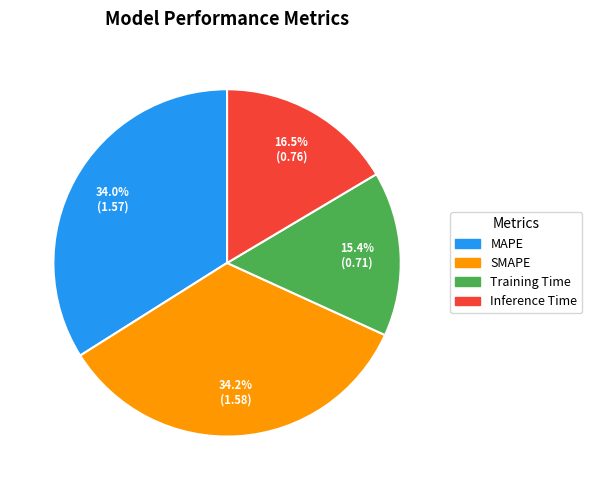

Is MAPE the majority of the pie?

No